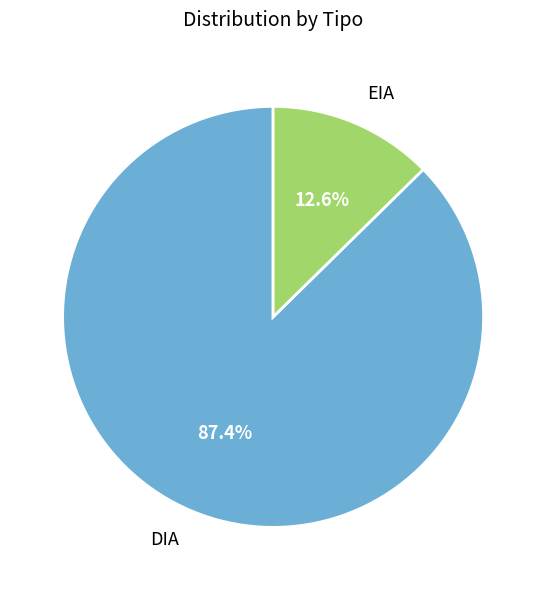

Approximately how many times larger is the value at DIA compared to EIA?

6.9